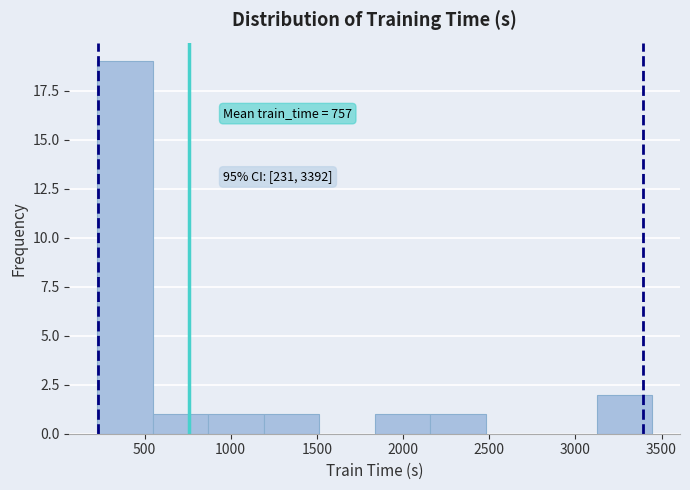

Which range on the x-axis has the tallest bar?

250 to 550